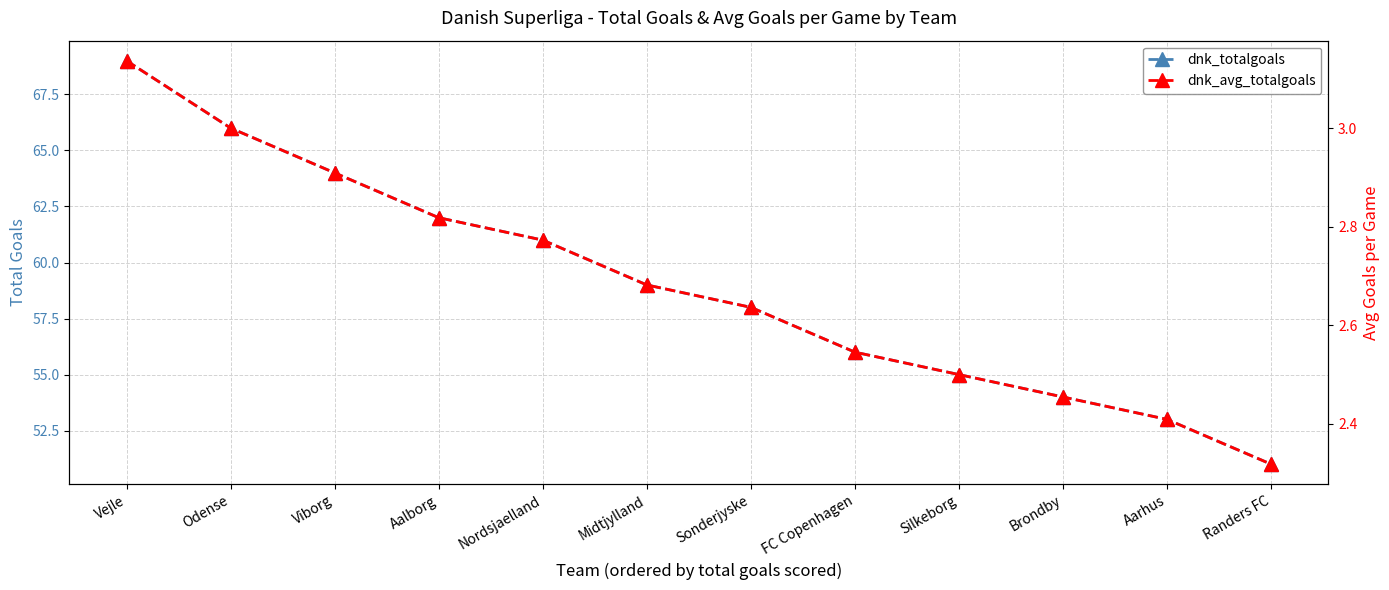

True or false: dnk_avg_totalgoals and dnk_totalgoals intersect in this chart.

False